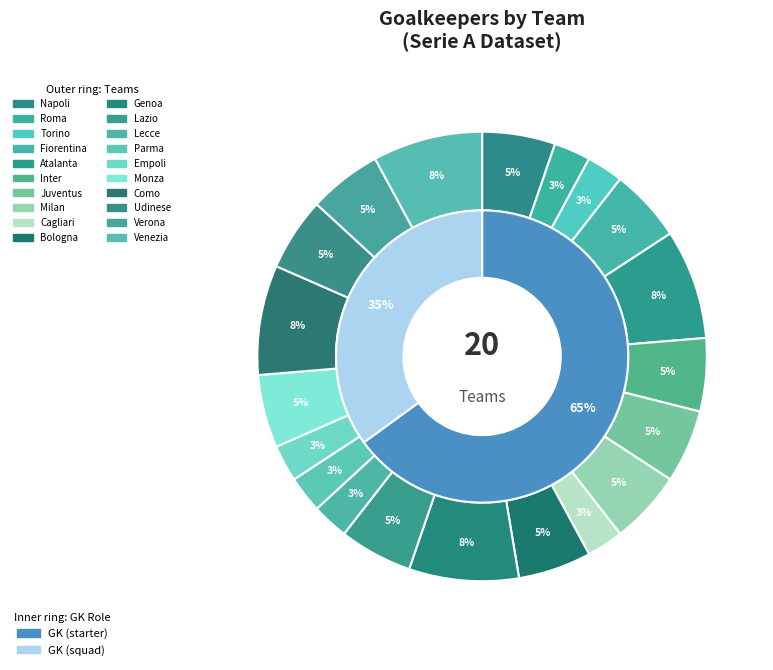

To the nearest percent, what is the average slice percentage?

5%